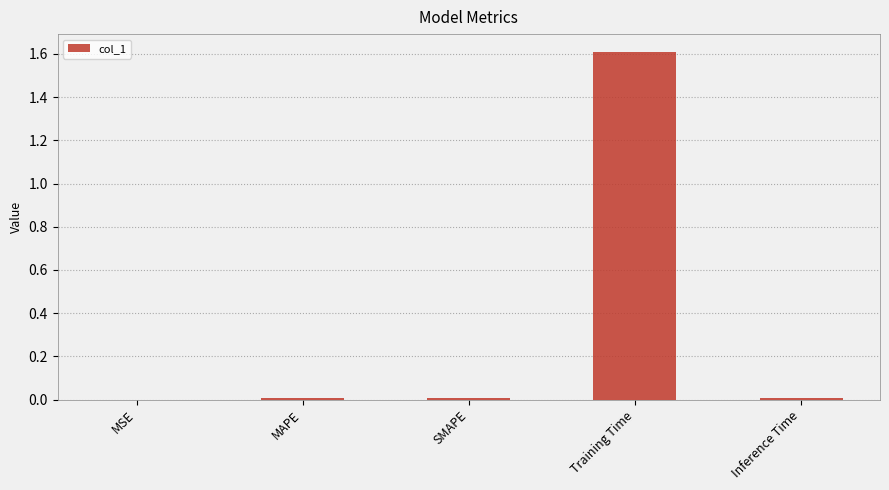

What is the sum of all values?

1.6